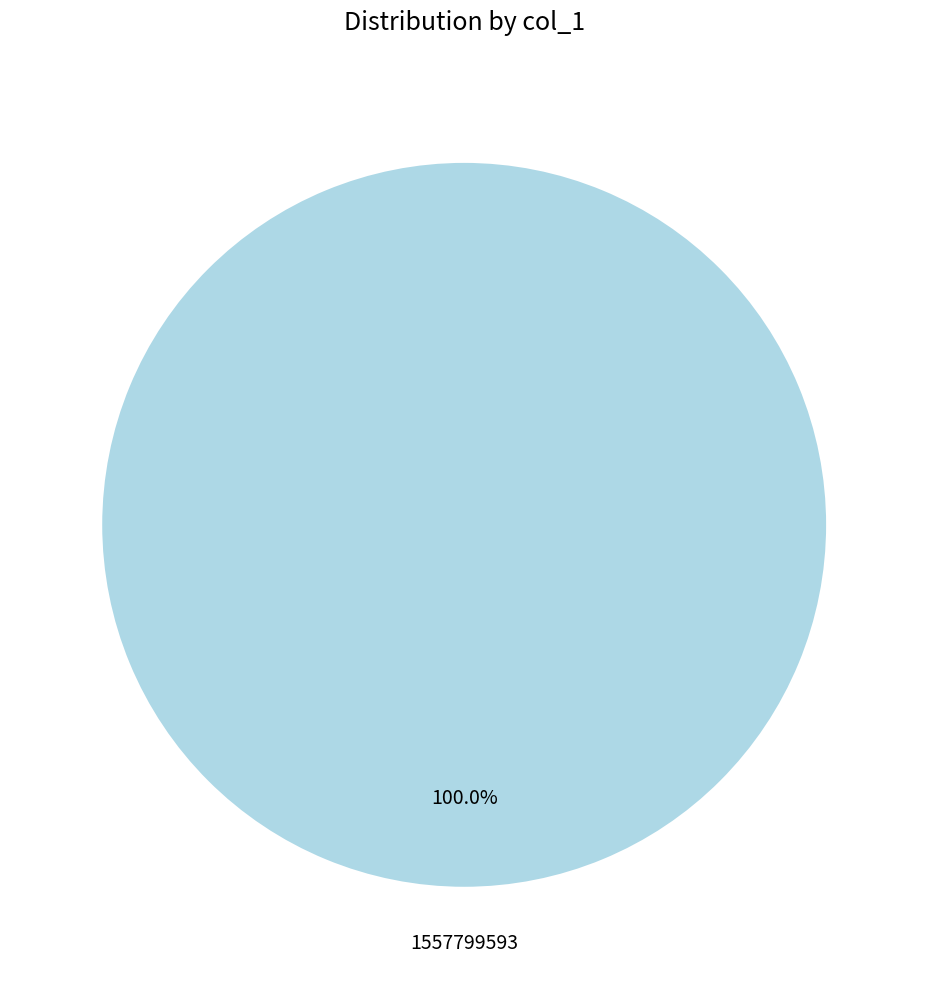

Is there any slice that represents more than half of the pie?

Yes